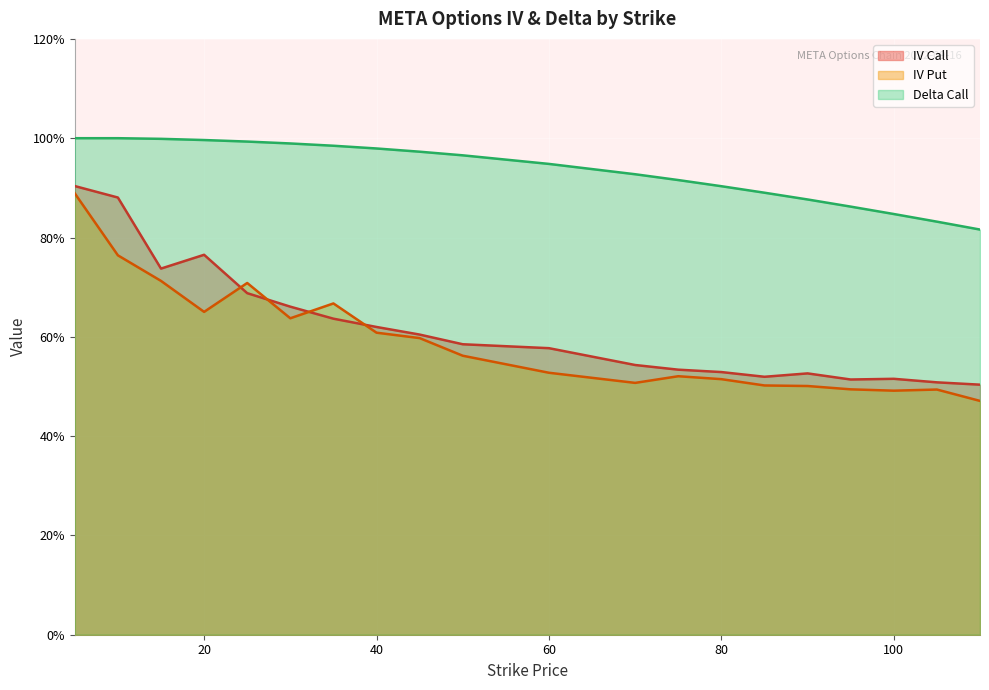

True or false: iv_put has more than 1 interior local peaks.

True